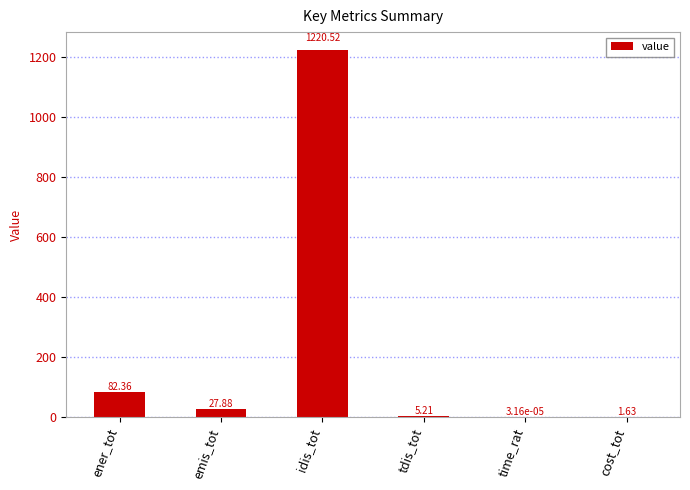

The chart shows a value of 146.2 at ener_tot. True or false?

False